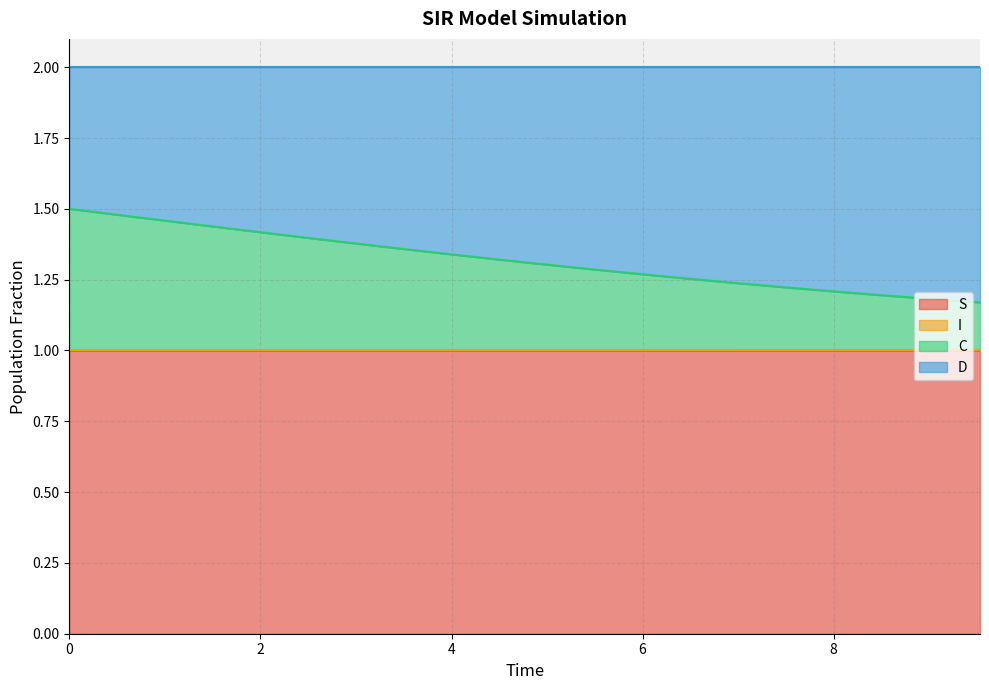

What is the maximum value for S?

1.0